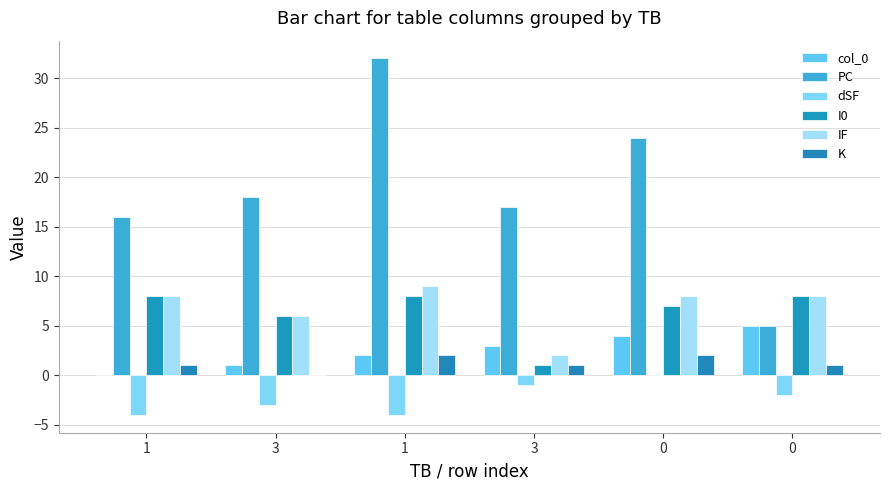

How many distinct data groups are displayed?

6